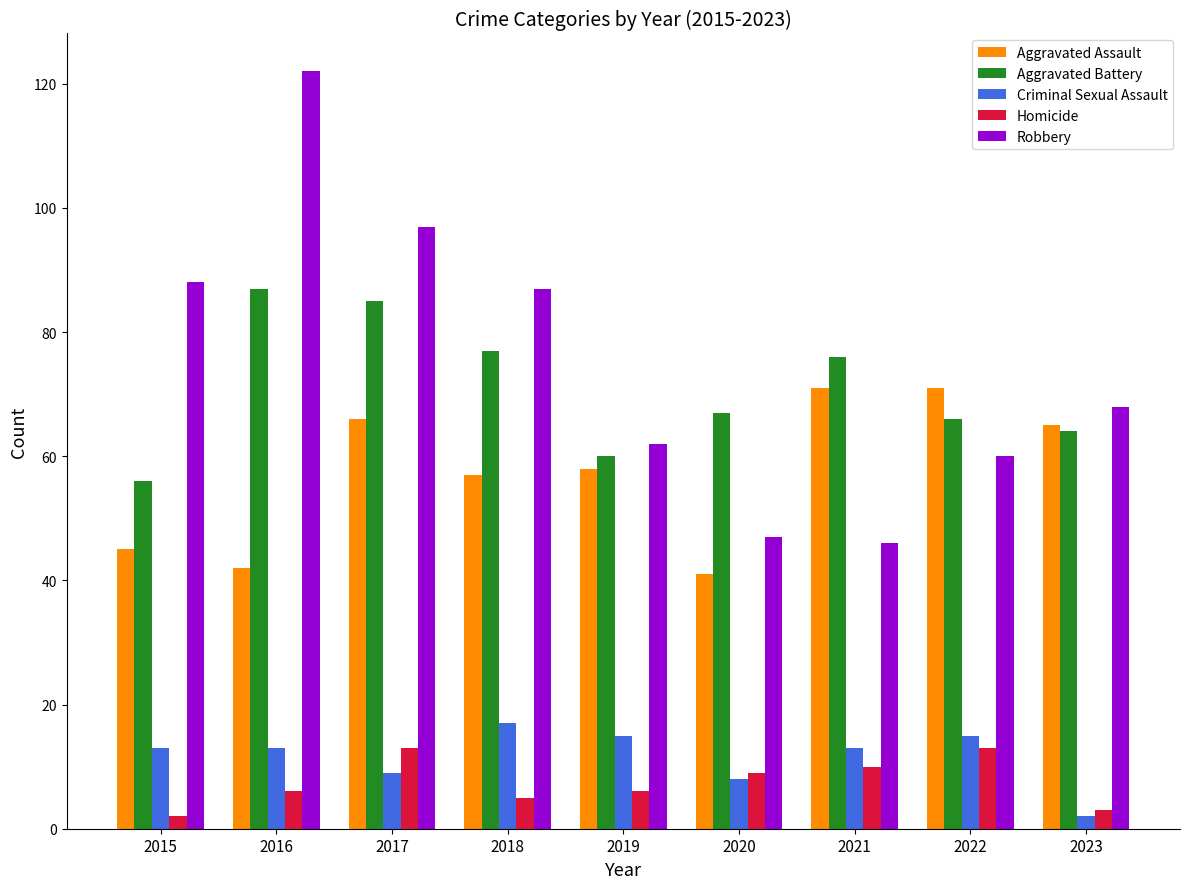

What is the difference between the second highest and second lowest values in the Homicide series?

10